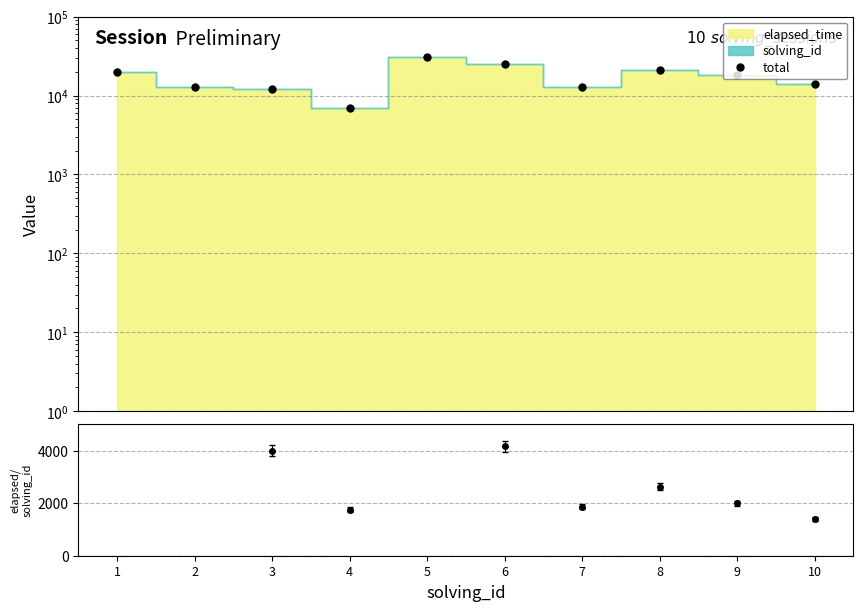

What is the difference between the maximum and minimum values?

24001